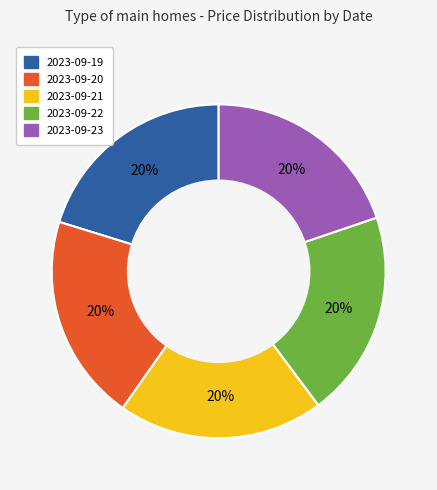

Is the sum of 2023-09-23 and 2023-09-21 greater than half?

No